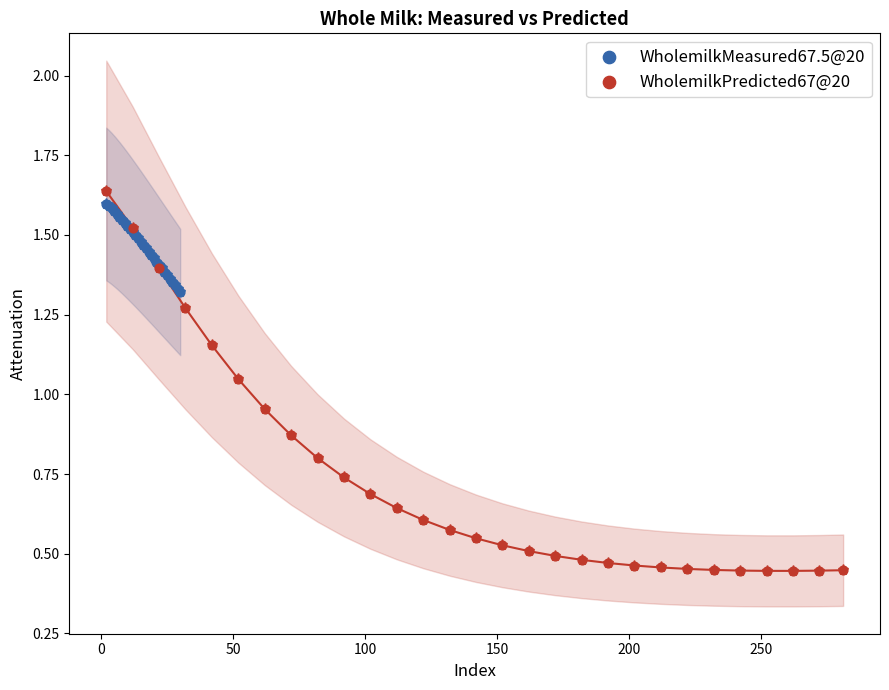

Which series contains the lowest Y value?

WholemilkPredicted67@20